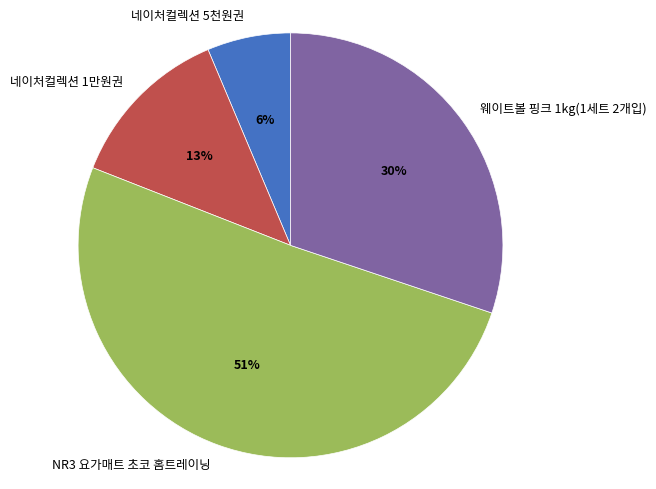

Combined, do 웨이트볼 핑크 1kg(1세트 2개입) and 네이처컬렉션 1만원권 account for over 50%?

No